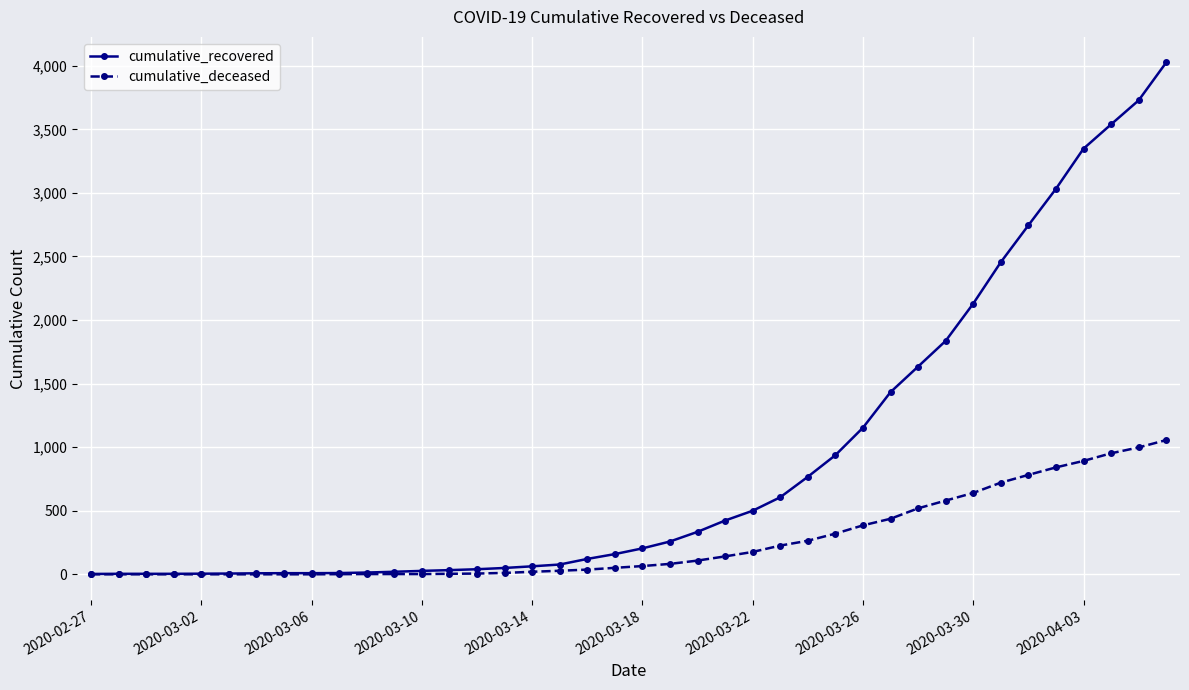

What is the difference between the maximum and minimum values in the cumulative_recovered series?

4023